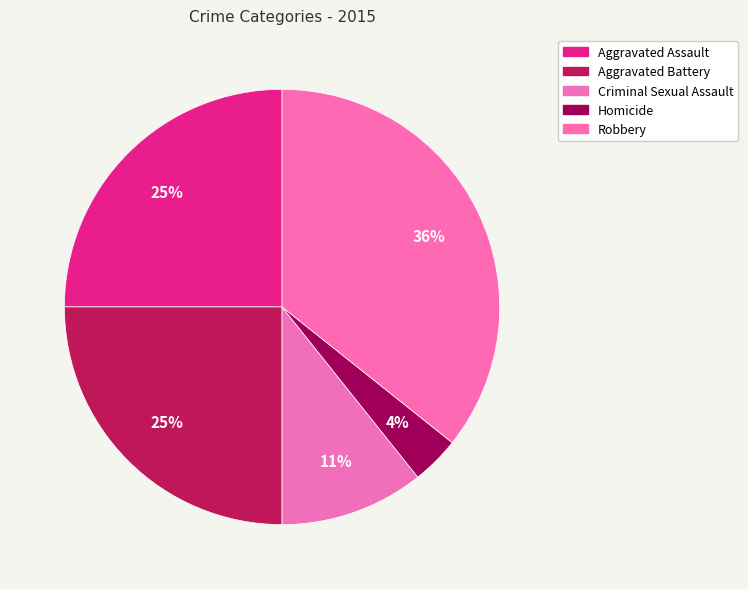

Which slice is the largest?

Robbery